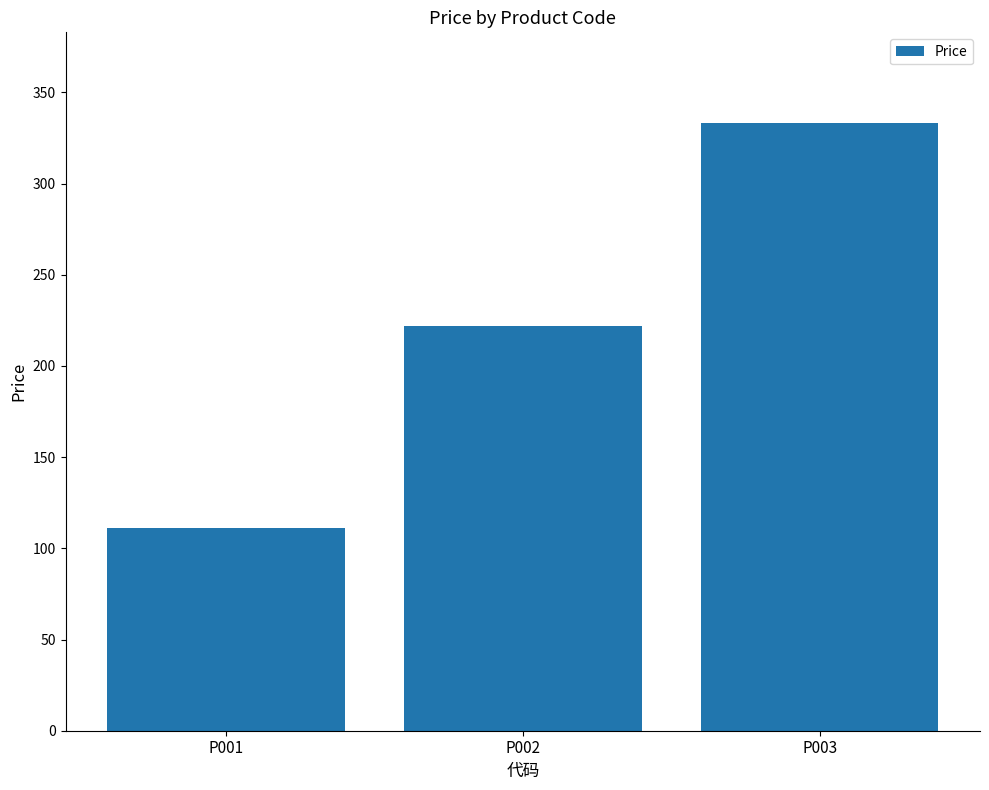

What is the change in value from P001 to P002?

+111